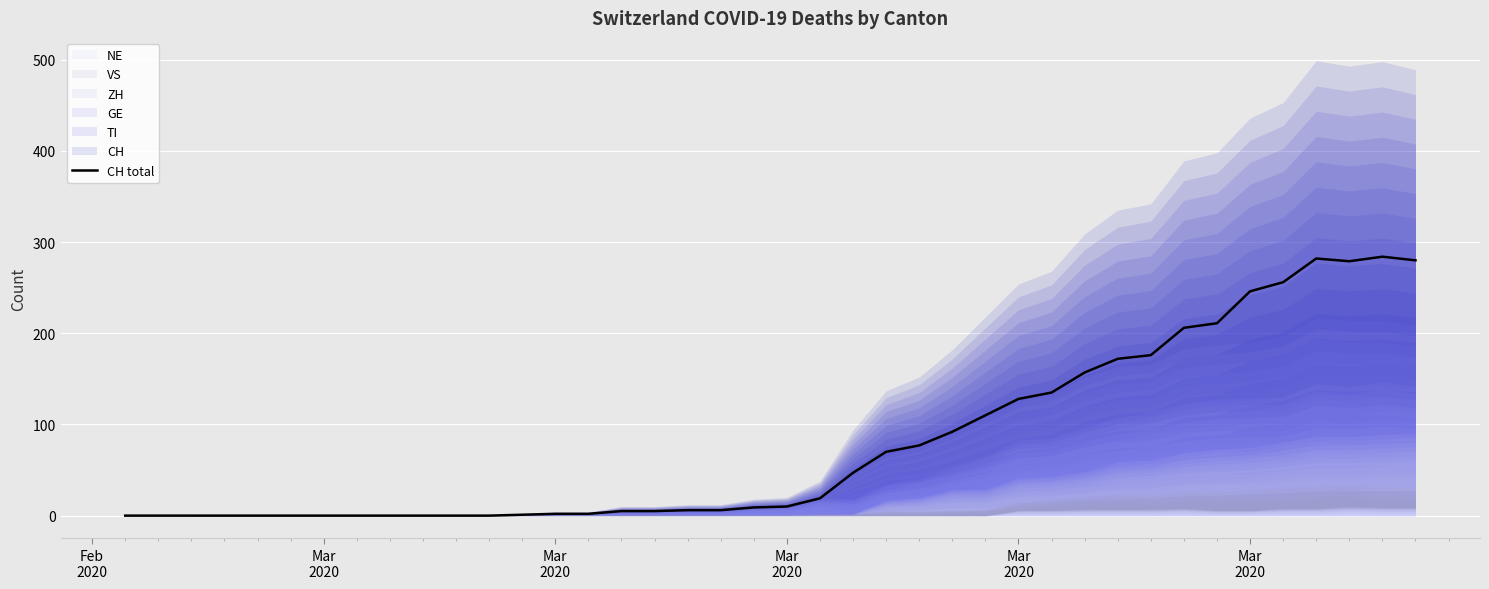

At which label is the value closest to 142?

28